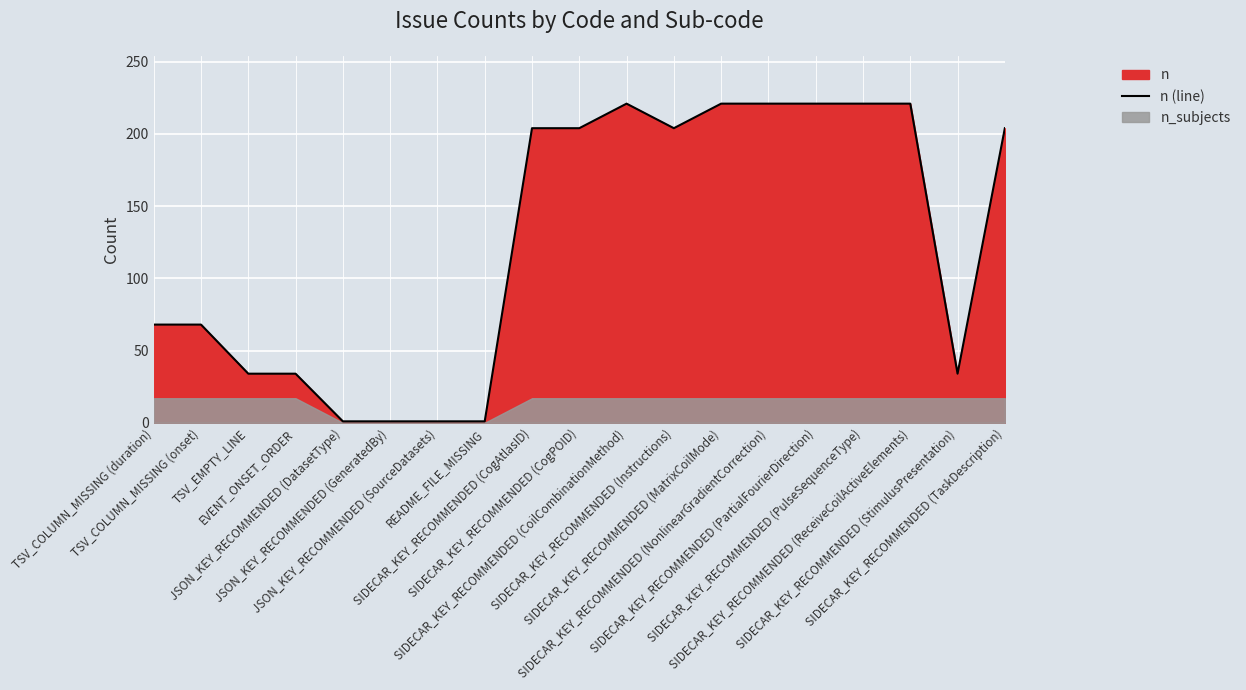

Reading right to left, extract all data points from this chart.

204	34	221	221	221	221	221	204	221	204	204	1	1	1	1	34	34	68	68